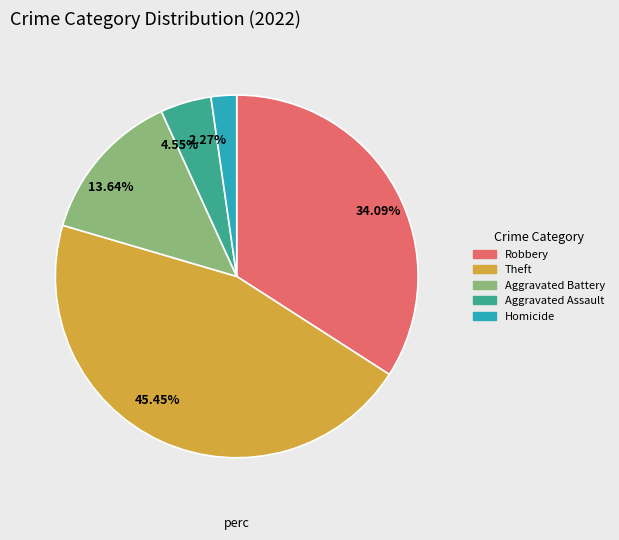

Count the number of slices in the pie.

5